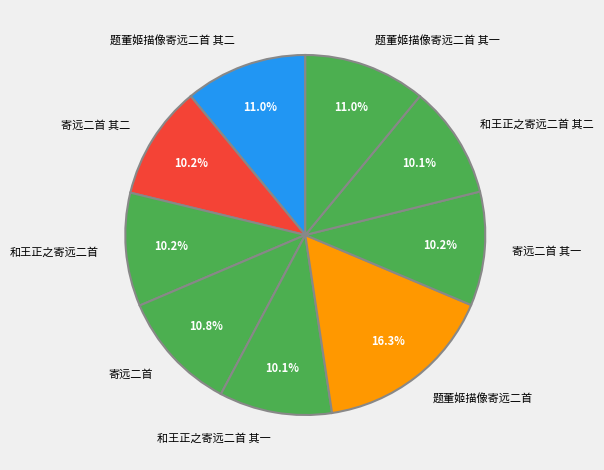

Is the sum of 题董姬描像寄远二首 and 寄远二首 其二 greater than half?

No